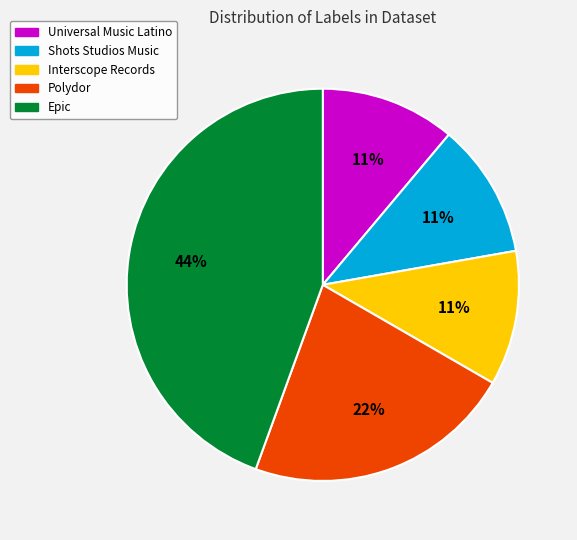

What is the largest slice in the pie chart?

Epic